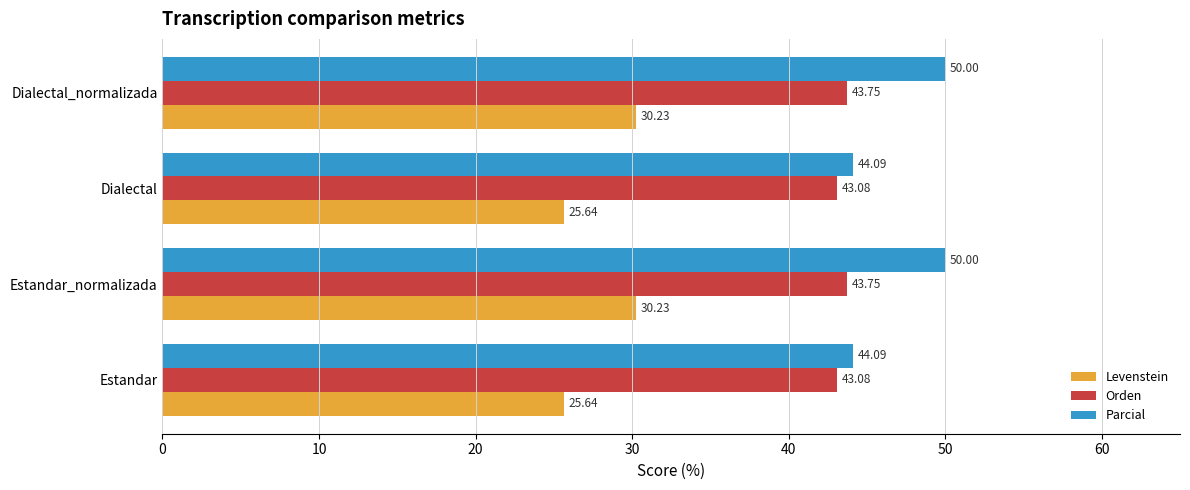

At how many categories does at least one series exceed 31?

4